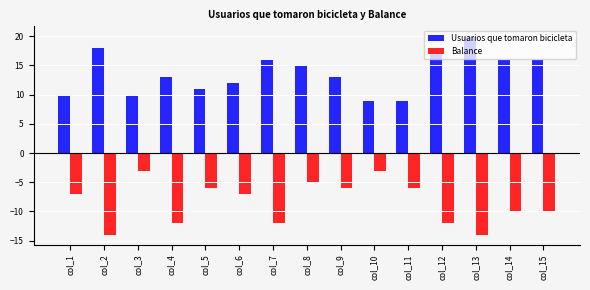

What is the sum of all Balance values?

-127